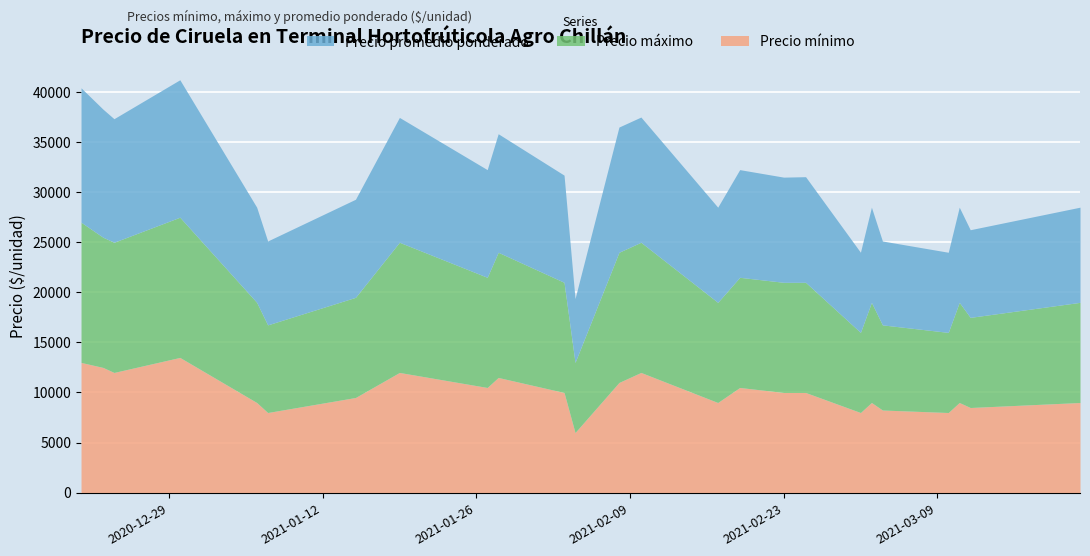

What is the sum of the Precio mínimo values at 2021-02-17 and 2020-12-21?

22000